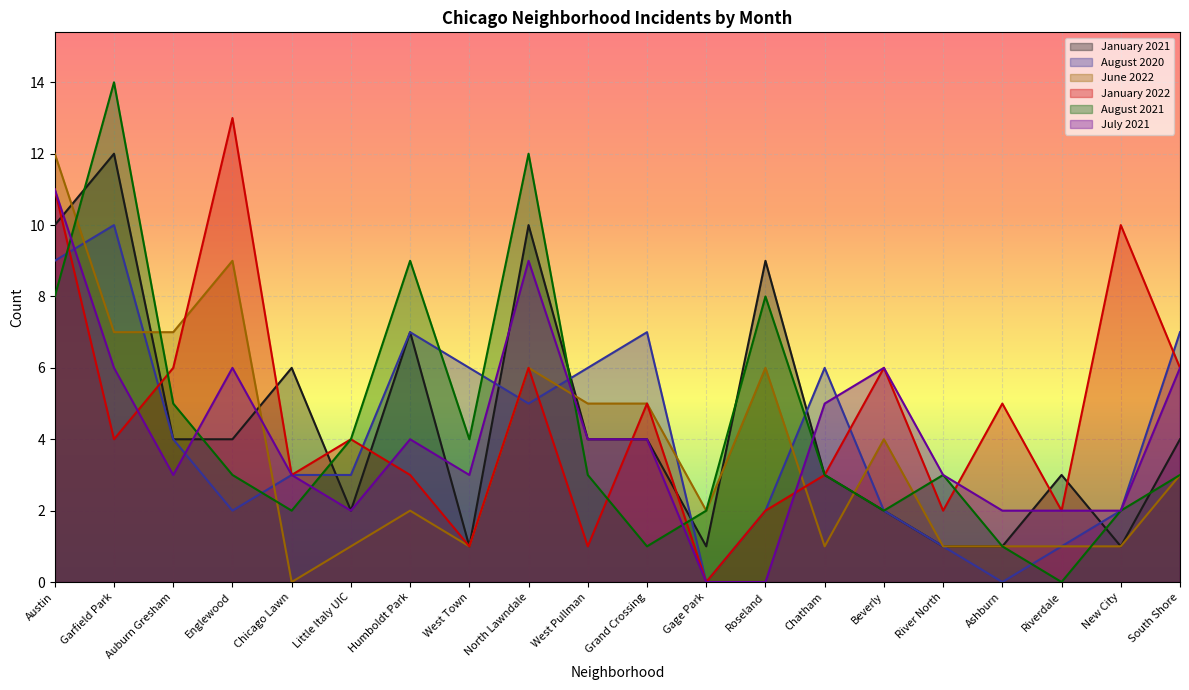

What is the sum of all August 2021 values?

89